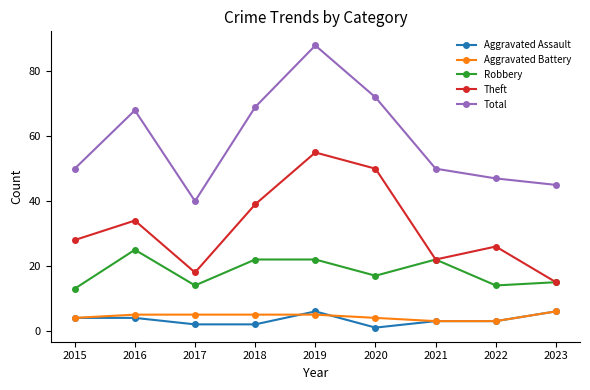

What are all the series names shown in the legend?

Aggravated Assault, Aggravated Battery, Robbery, Theft, Total